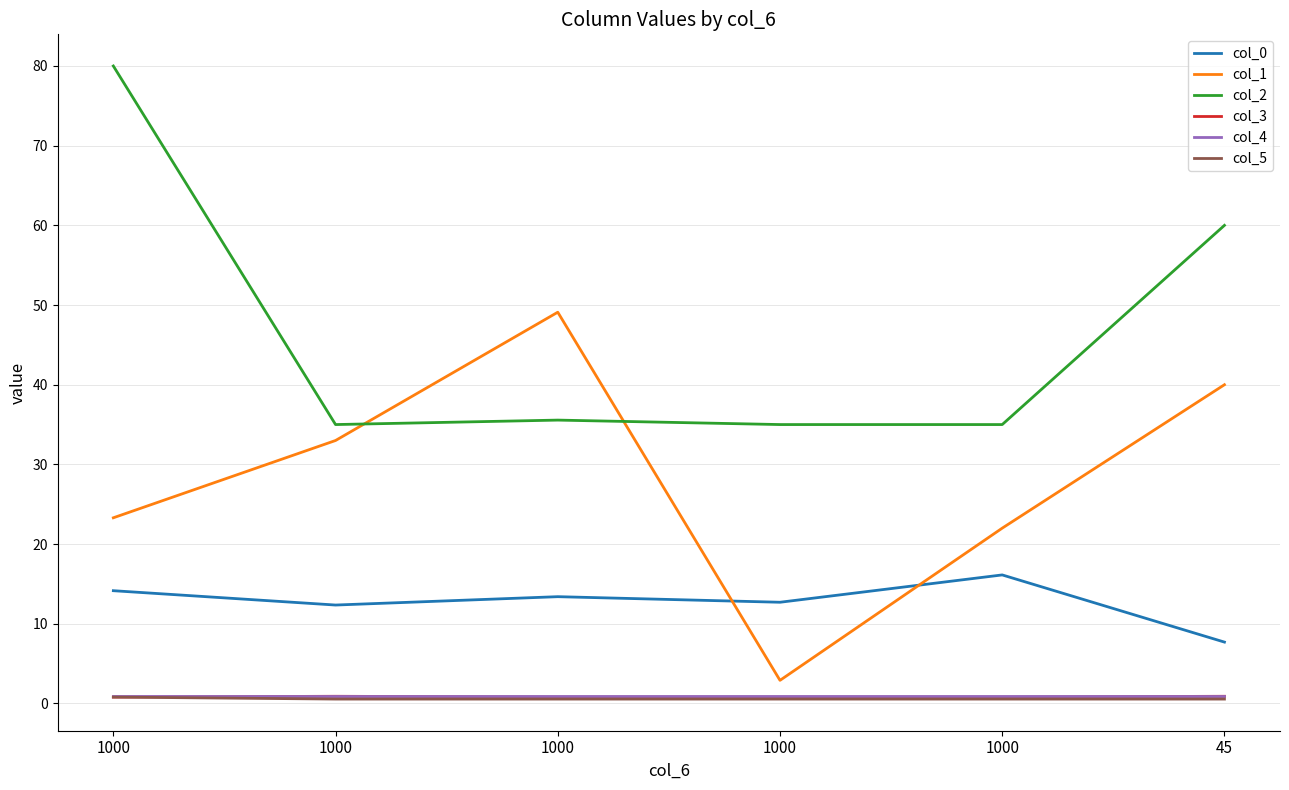

What is the spread (max minus min) of values at 1000?

79.2